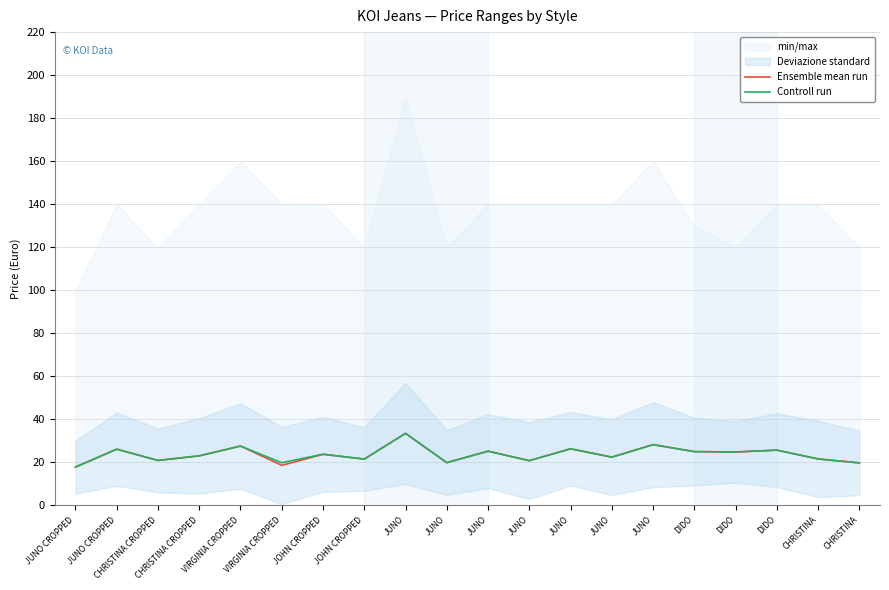

True or false: Ensemble mean run and Controll run cross at least once.

False